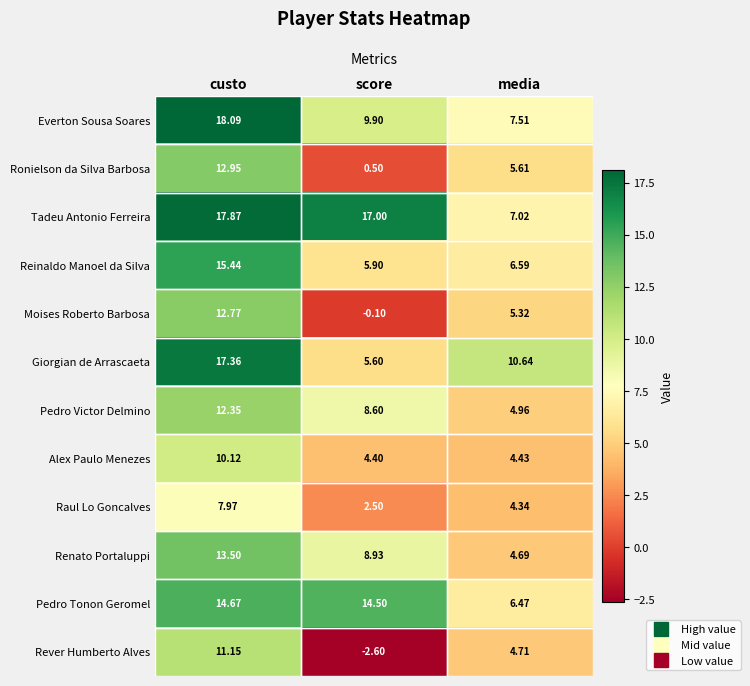

At which category does the chart reach its minimum across all series?

score